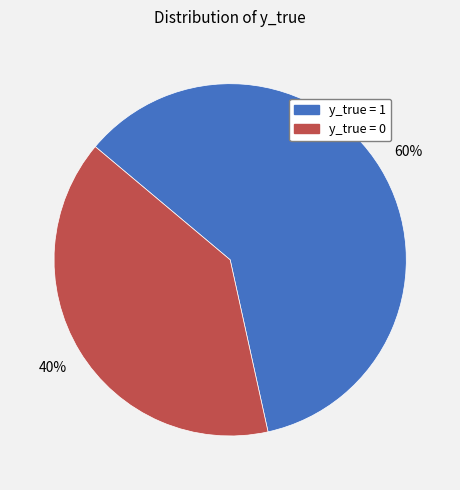

Which slice is the smallest?

y_true = 0